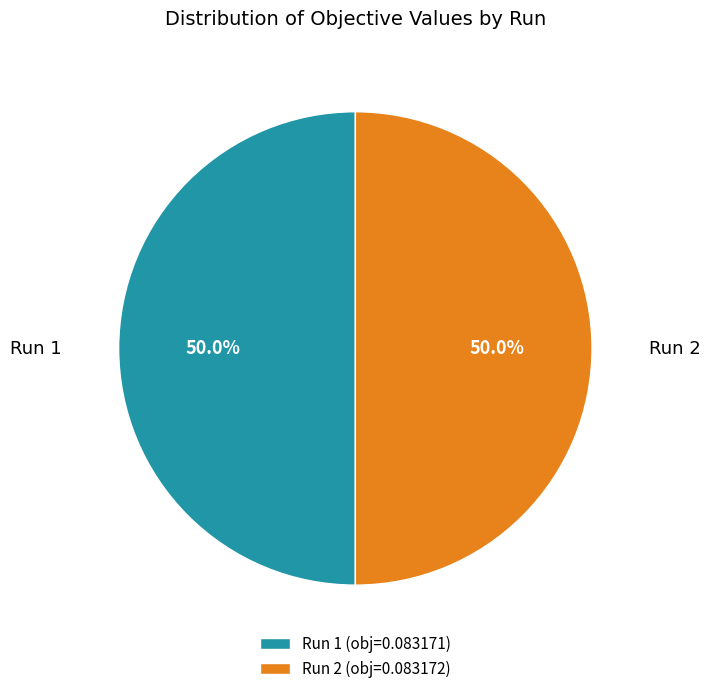

To the nearest percent, what is the combined percentage of Run 2 and Run 1?

100%